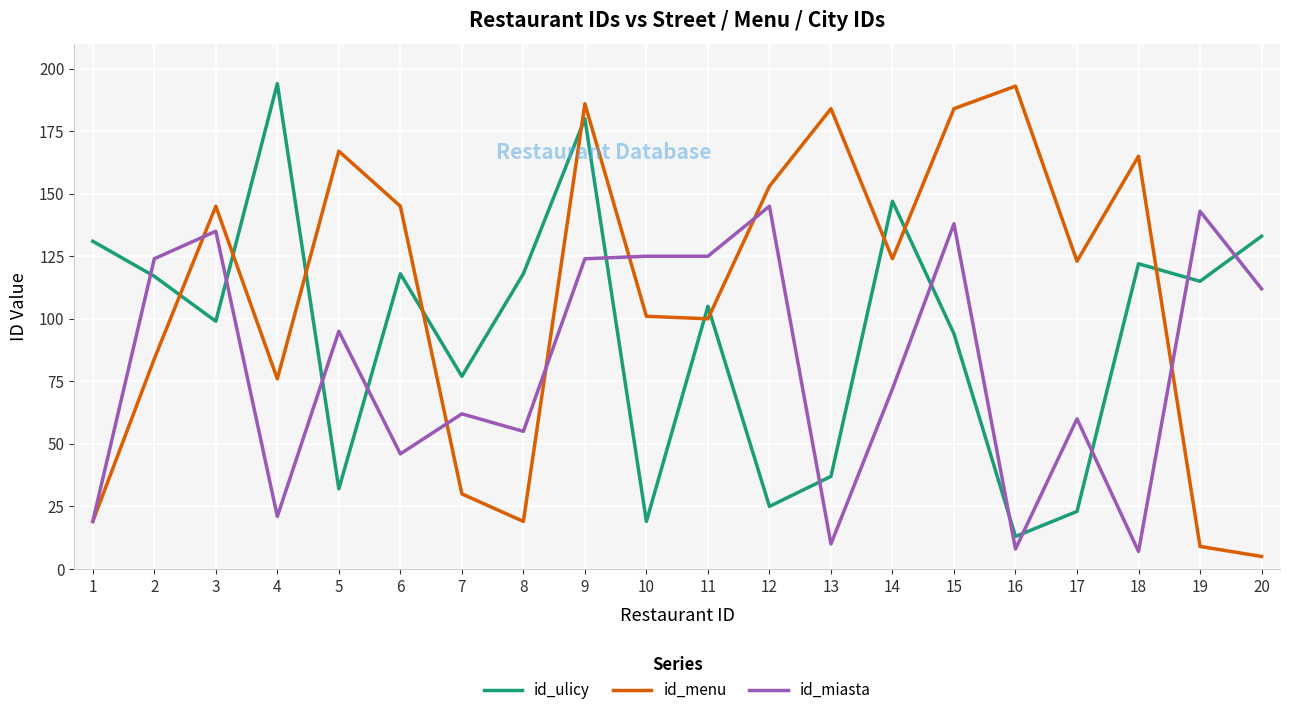

Is the value of id_menu at 20 greater than the value of id_miasta at 19?

No